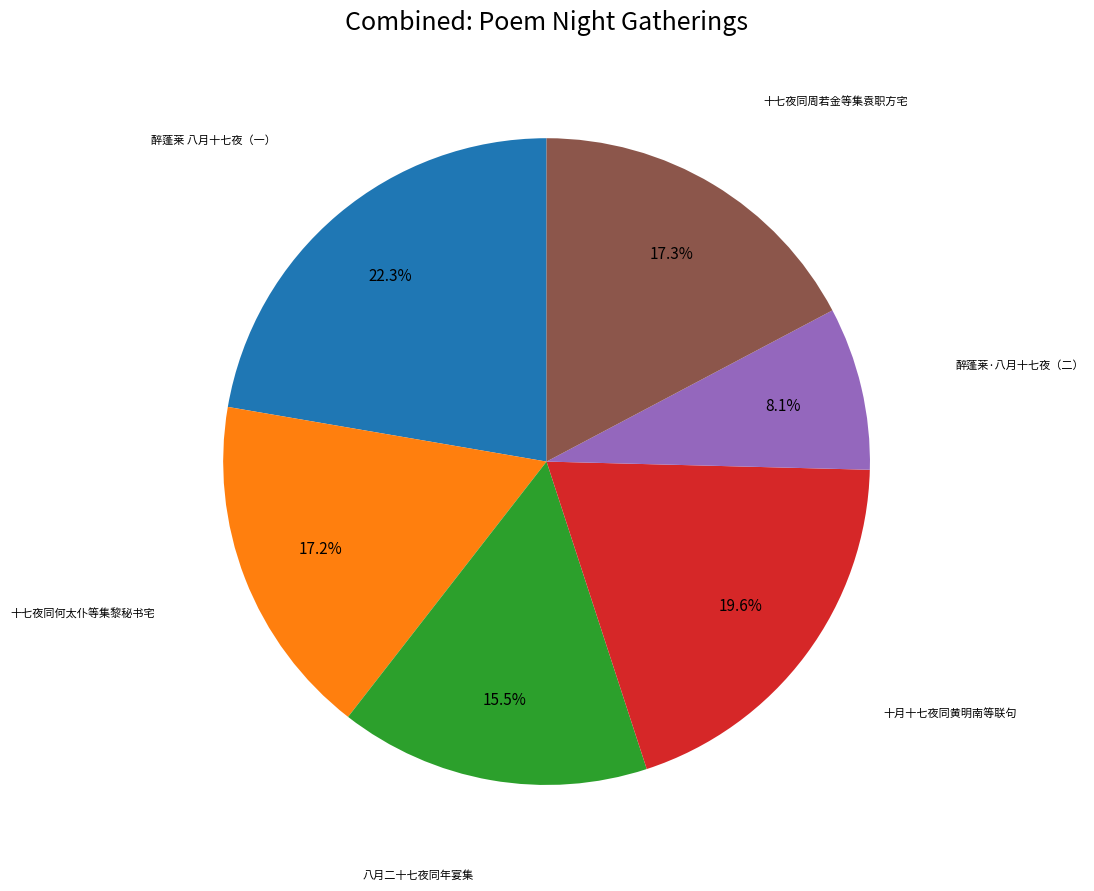

Is there a majority slice in this chart?

No